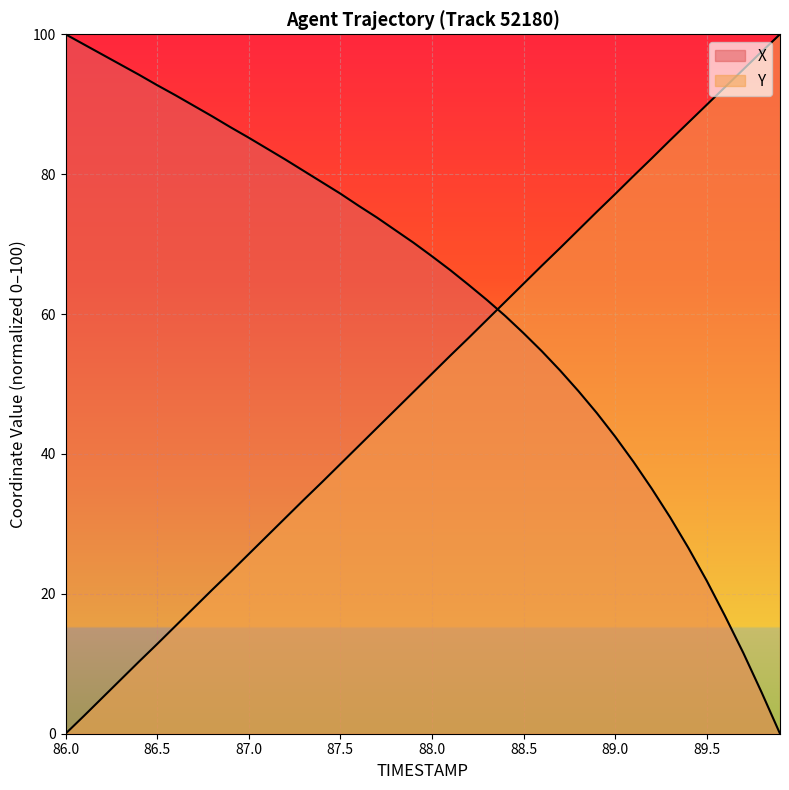

At which label does X first exceed 70?

86.0